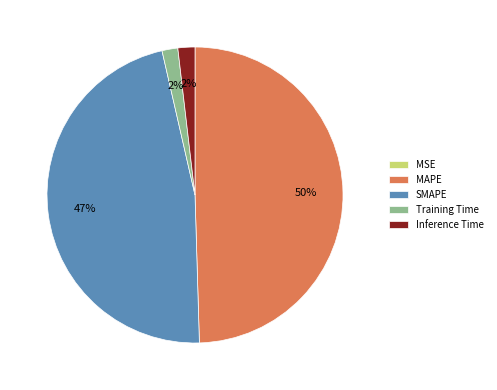

To the nearest percent, what percentage of the pie is SMAPE?

47%